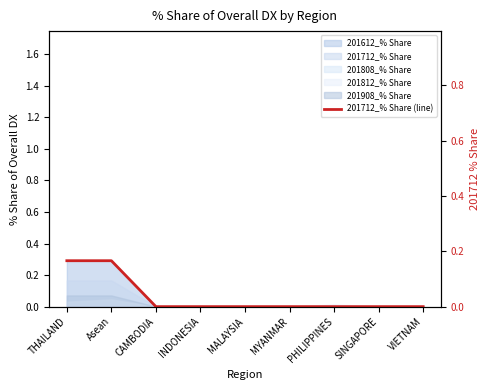

Reading right to left, extract all data points from this chart.

VIETNAM=0.0	SINGAPORE=0.0	PHILIPPINES=0.0	MYANMAR=0.0	MALAYSIA=0.0	INDONESIA=0.0	CAMBODIA=0.0	Asean=0.2	THAILAND=0.2